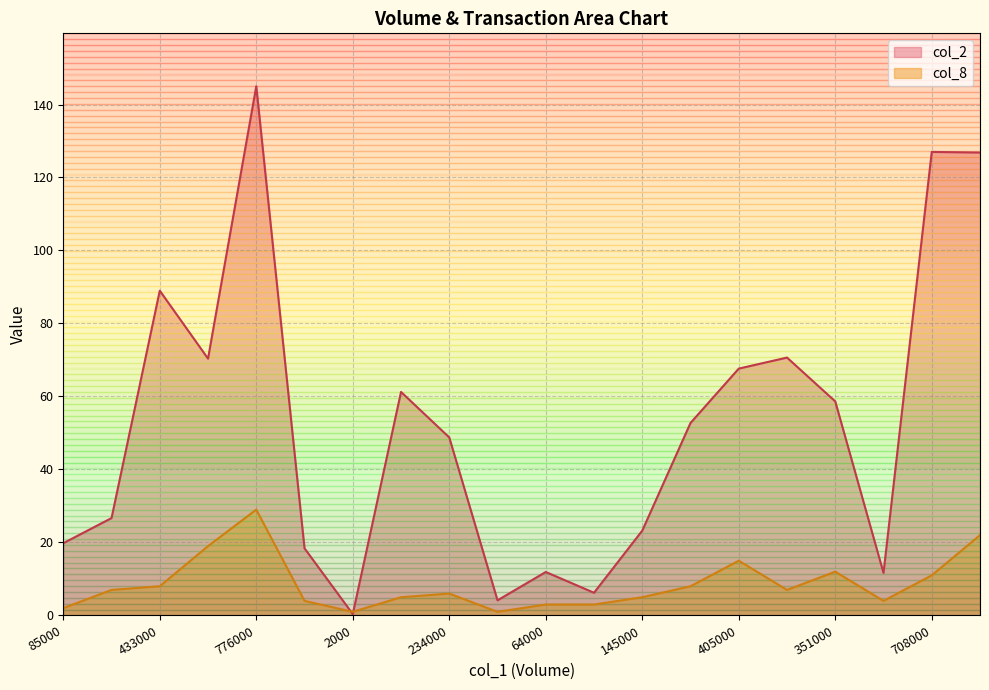

What is the average value of the col_8 series?

8.6